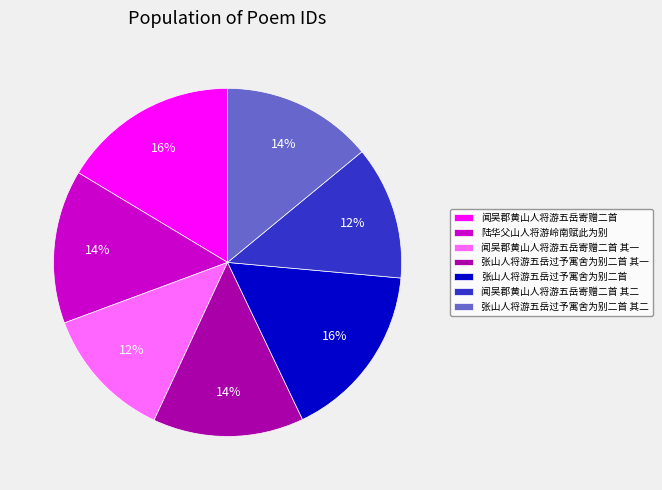

True or false: 张山人将游五岳过予寓舍为别二首 其一 accounts for 5% of the total.

False